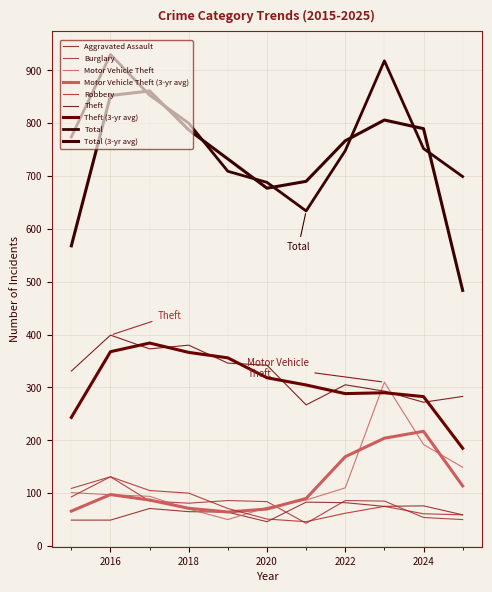

What is the difference between the maximum and minimum values in the Theft series?

132